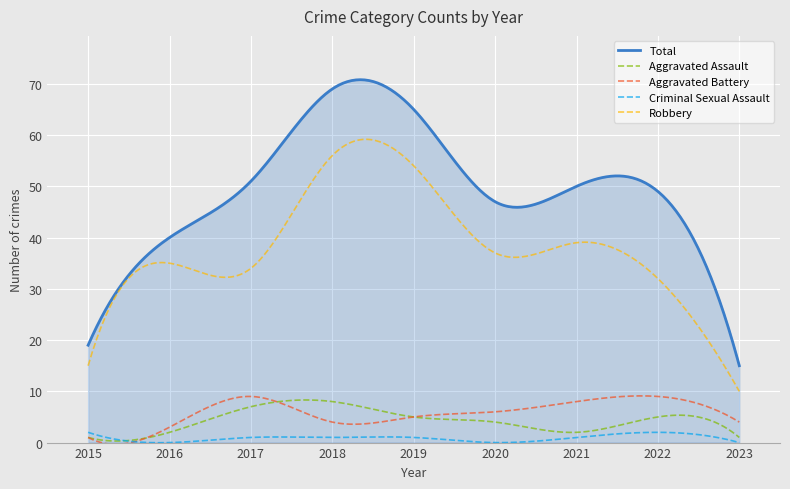

Which series has the largest range (max minus min)?

Total